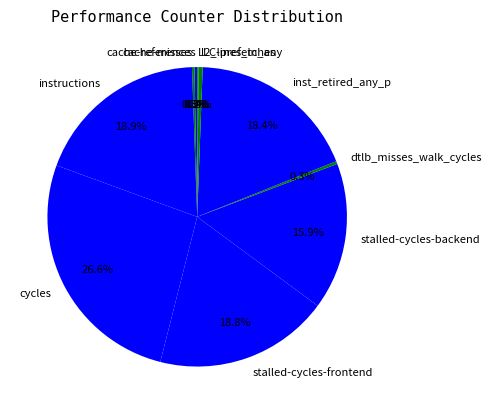

Which category has the biggest portion of the pie?

cycles